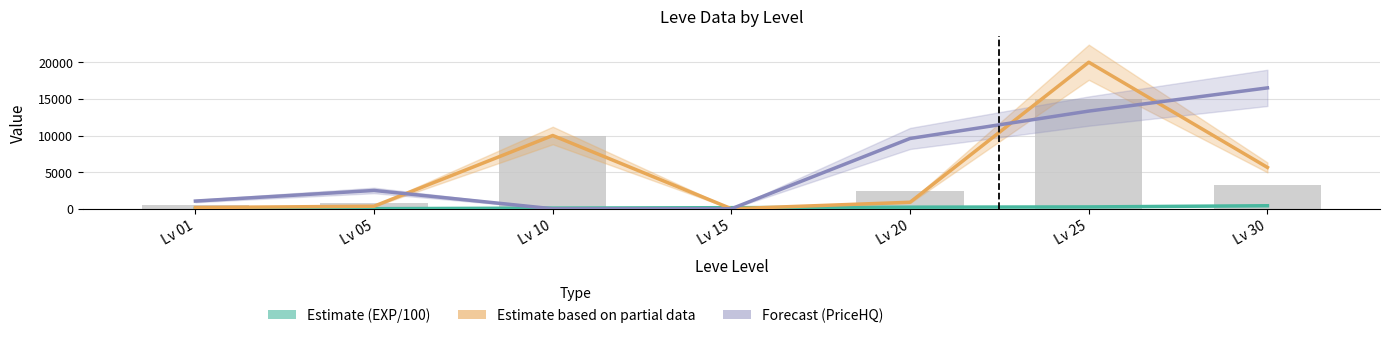

Reading left to right, transcribe all the data shown in this chart.

Estimate (EXP/100): Lv 01=8.0	Lv 05=14.2	Lv 10=89.3	Lv 15=149.2	Lv 20=216.0	Lv 25=252.5	Lv 30=414.1
Estimate Partial (PriceNQ): Lv 01=167.0	Lv 05=349.2	Lv 10=10000.0	Lv 15=0.0	Lv 20=890.0	Lv 25=20000.0	Lv 30=5643.6
Forecast (PriceHQ): Lv 01=1049.7	Lv 05=2500.0	Lv 10=0.0	Lv 15=0.0	Lv 20=9595.9	Lv 25=13331.7	Lv 30=16500.0